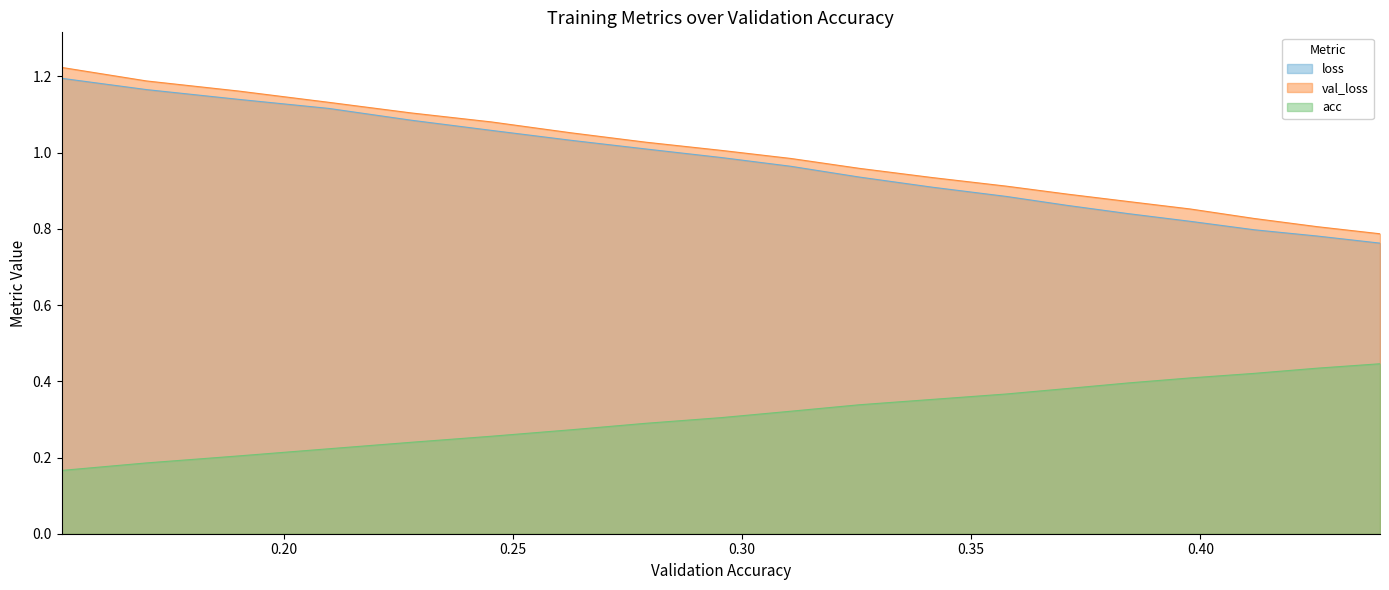

List the series in order of their peak value, highest first.

val_loss, loss, acc